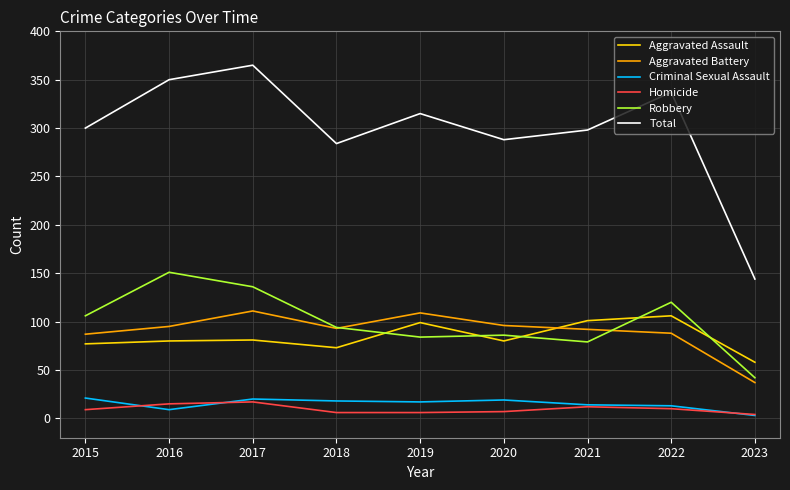

Which series has the largest total across all categories?

Total